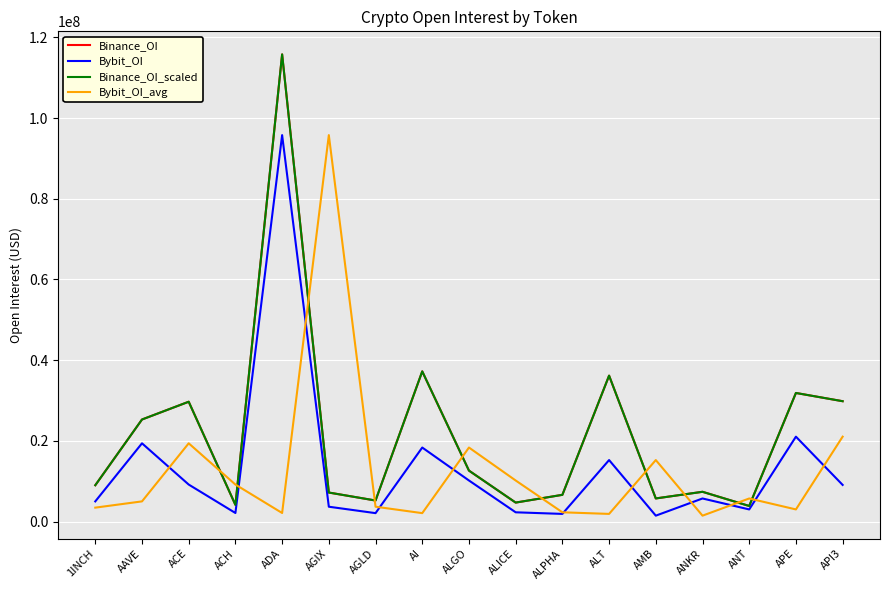

List the series in order of their peak value, lowest first.

Bybit_OI, Bybit_OI_avg, Binance_OI, Binance_OI_scaled